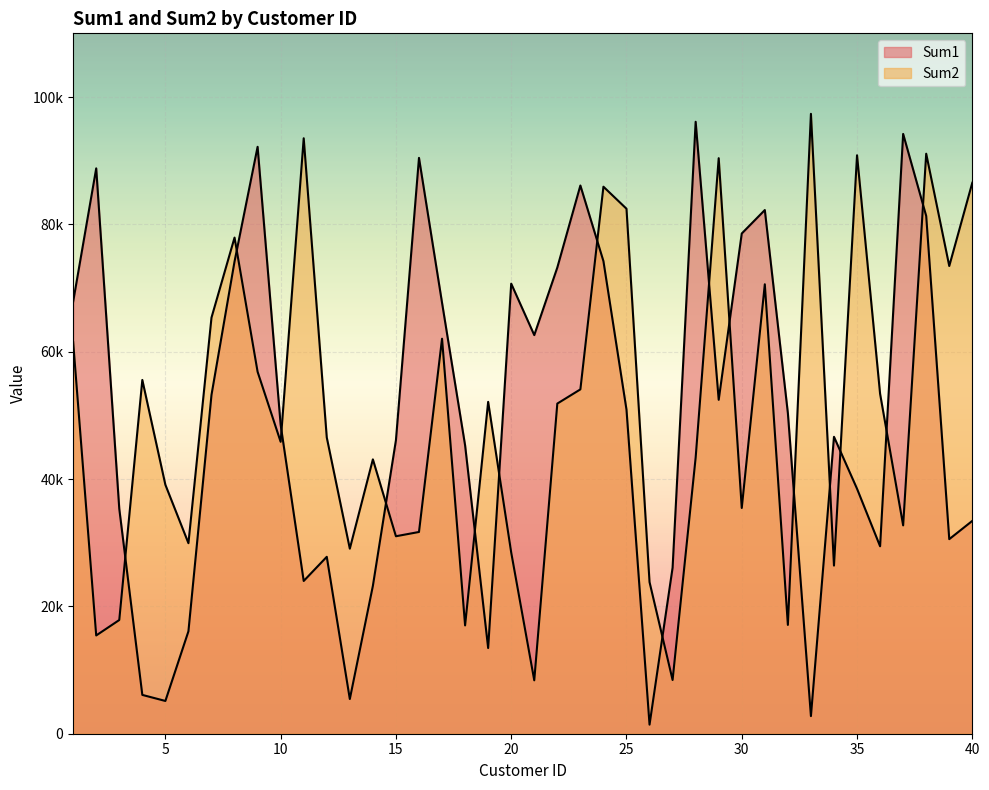

What are all the series names shown in the legend?

Sum1, Sum2